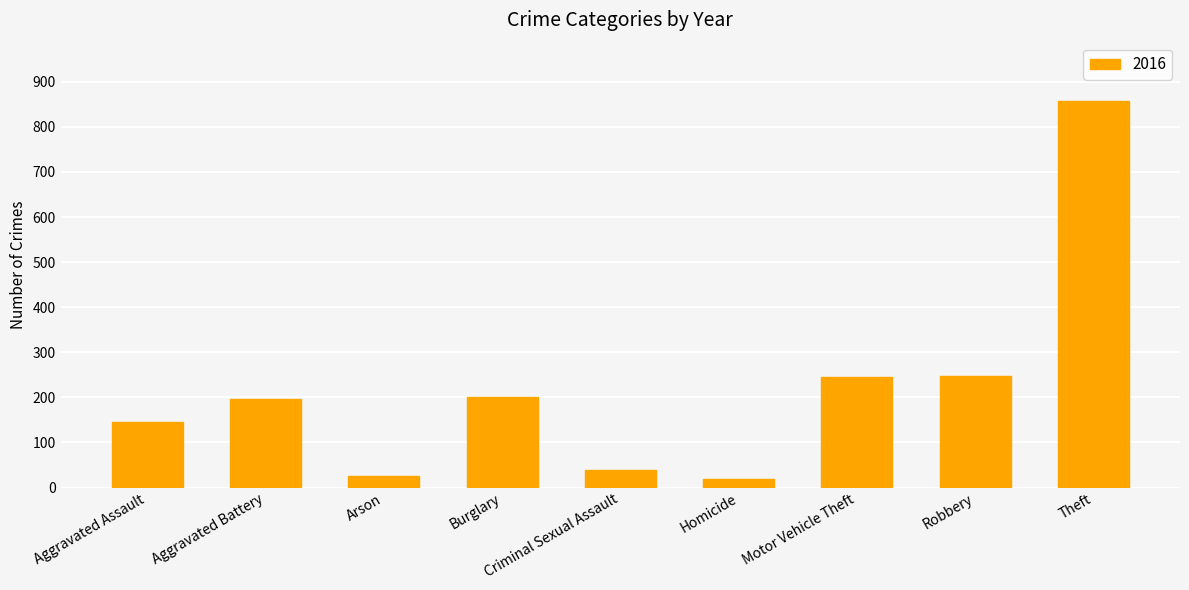

What is the label of the 5th bar from the right?

Criminal Sexual Assault